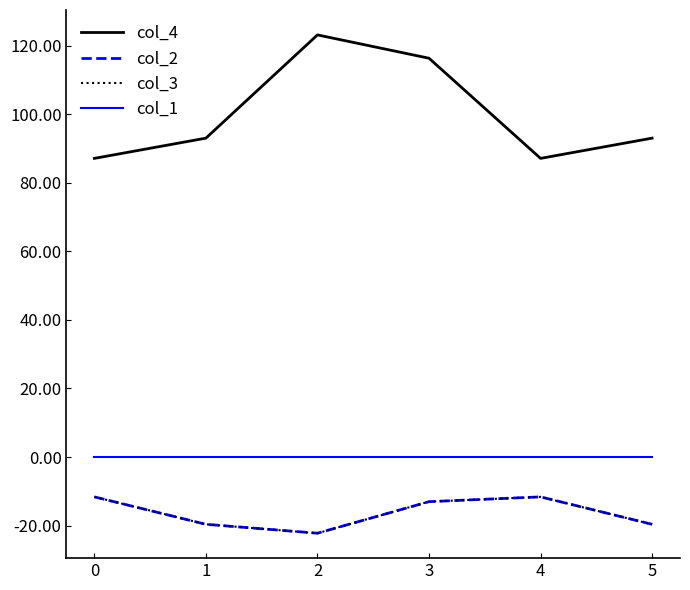

Reading left to right, extract all data points from this chart.

col_4: 87.1	93.0	123.1	116.3	87.1	93.0
col_2: -11.6	-19.6	-22.2	-13.0	-11.6	-19.6
col_3: -11.6	-19.6	-22.2	-13.0	-11.6	-19.6
col_1: 0.0	0.0	0.0	0.0	0.0	0.0